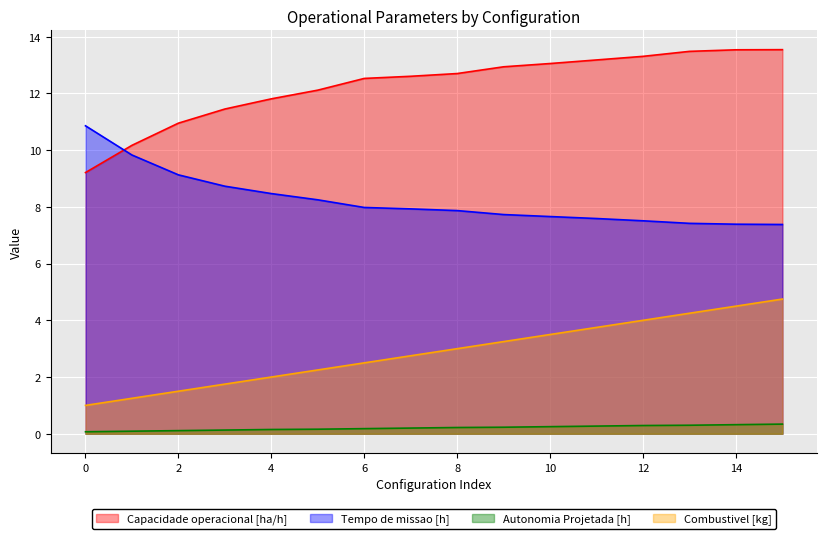

What is the difference between the highest and lowest values at 11?

12.9